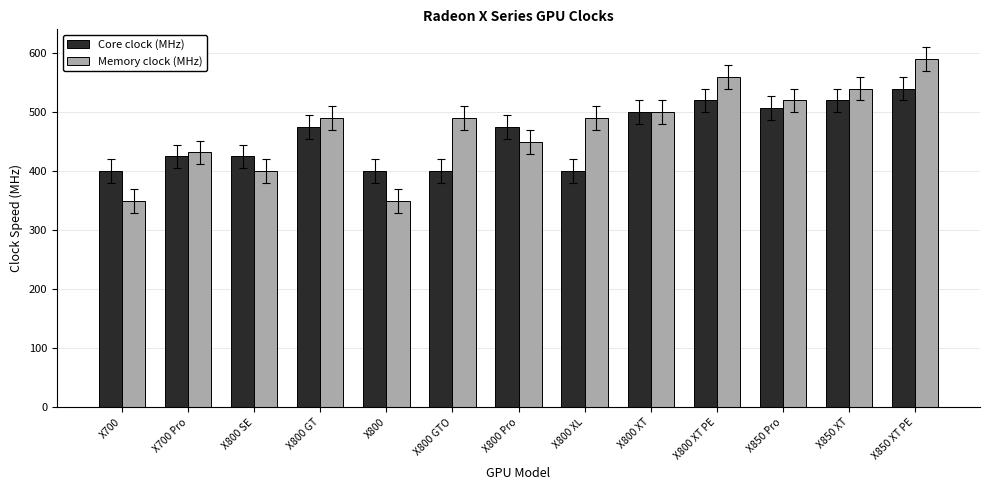

True or false: Core clock (MHz) has a value of 545 at X700.

False